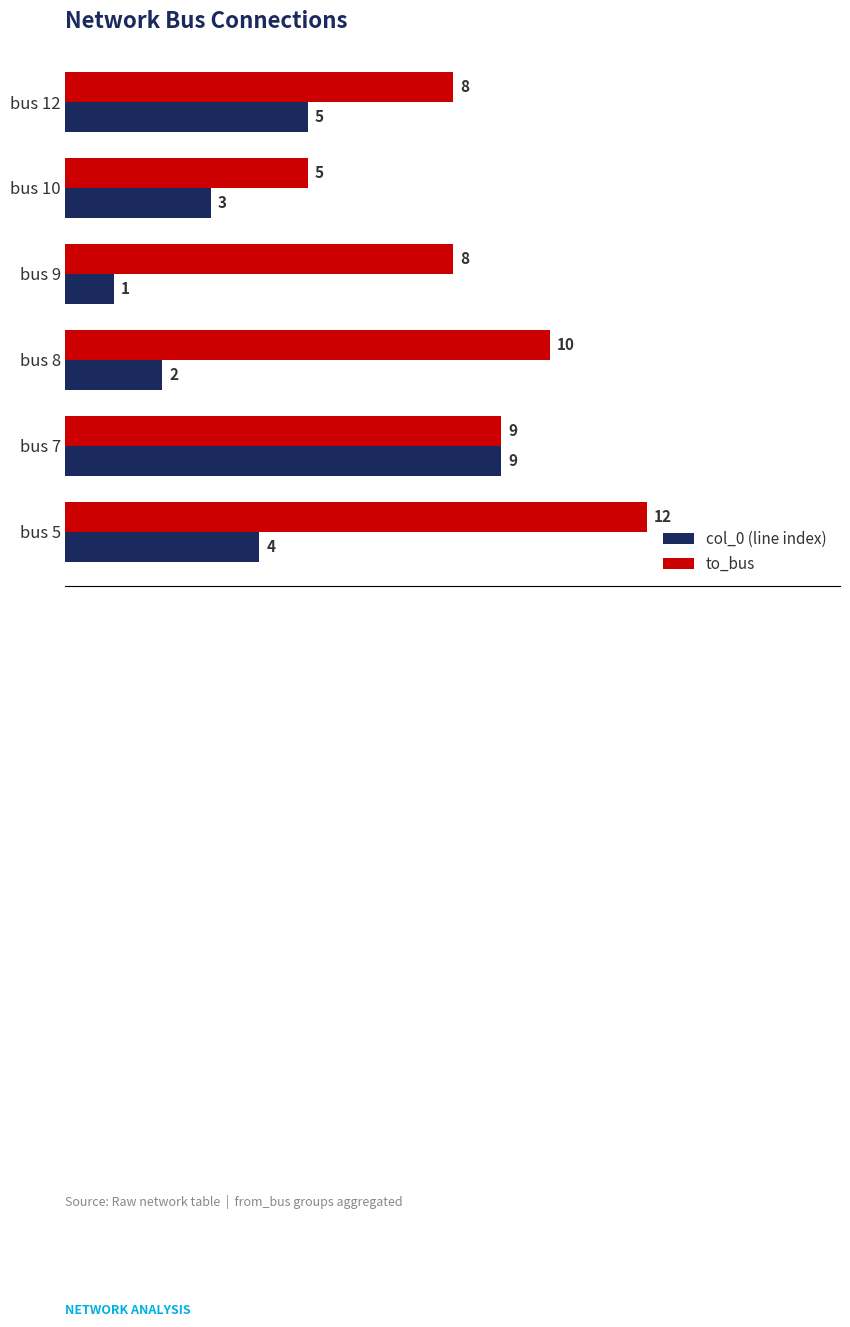

The col_0 (line index) series shows 3 at bus 10. True or false?

True